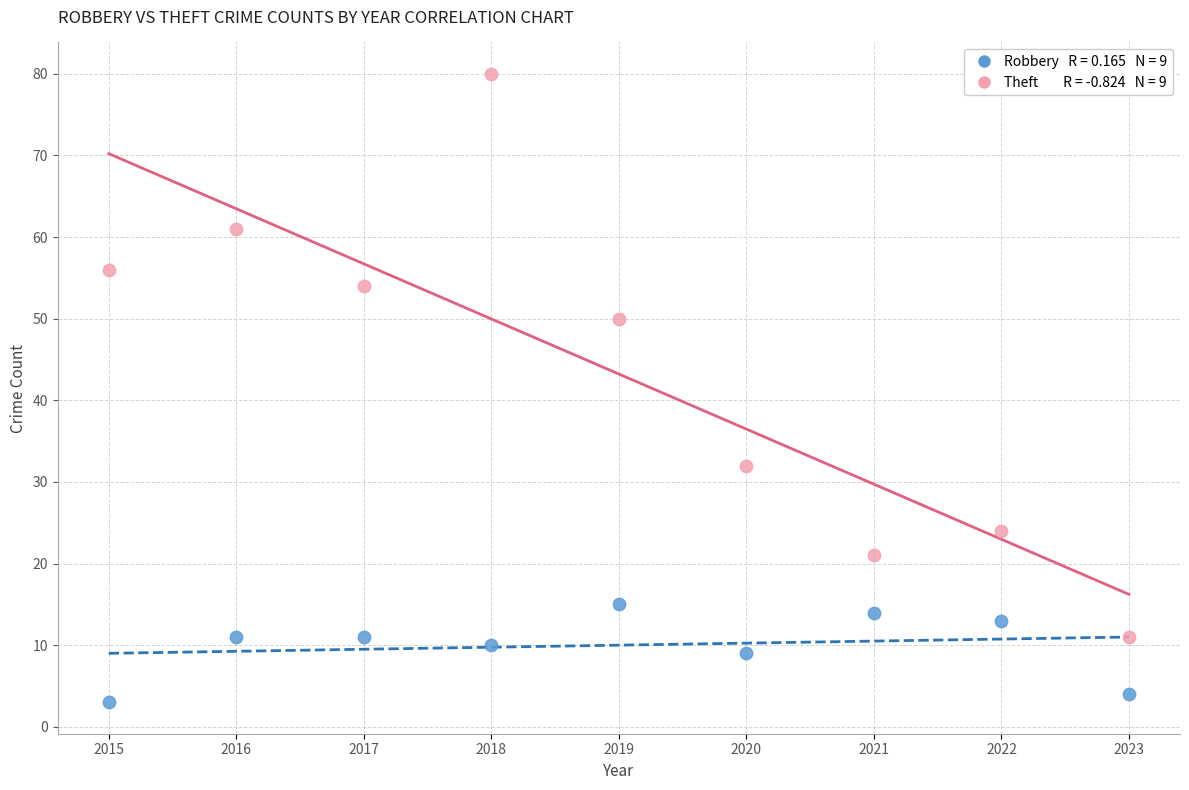

Across all data points, what is the range of Y values (max minus min)?

77